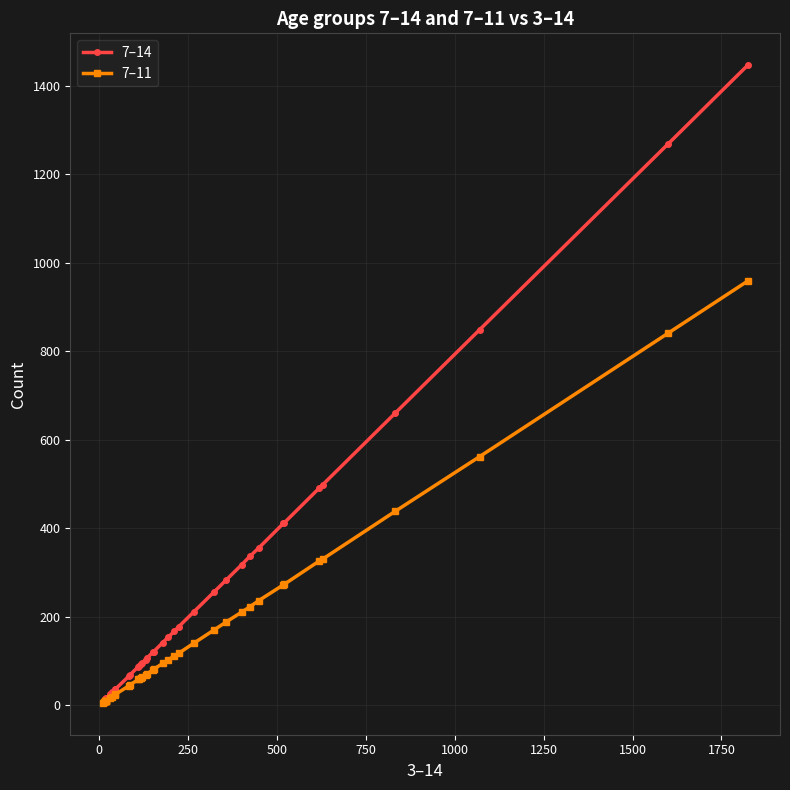

True or false: 7–14 and 7–11 intersect in this chart.

False